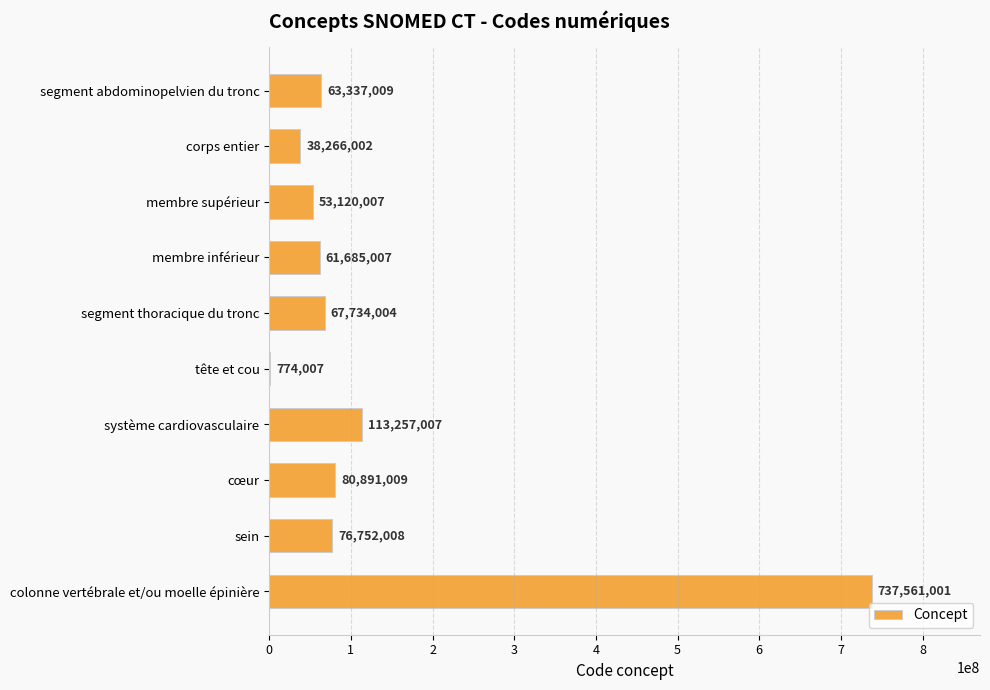

At which category does the chart reach its peak across all series?

colonne vertébrale et/ou moelle épinière